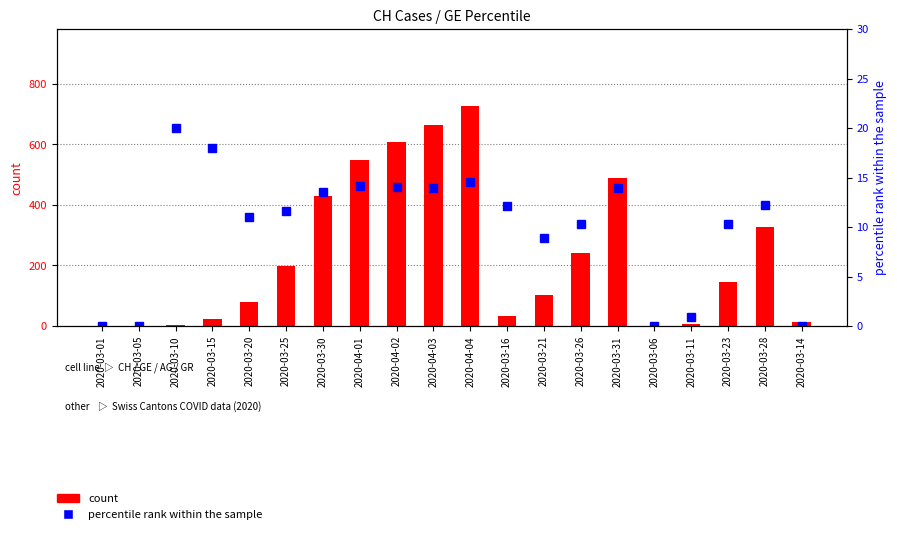

Does the chart contain stacked bars?

No